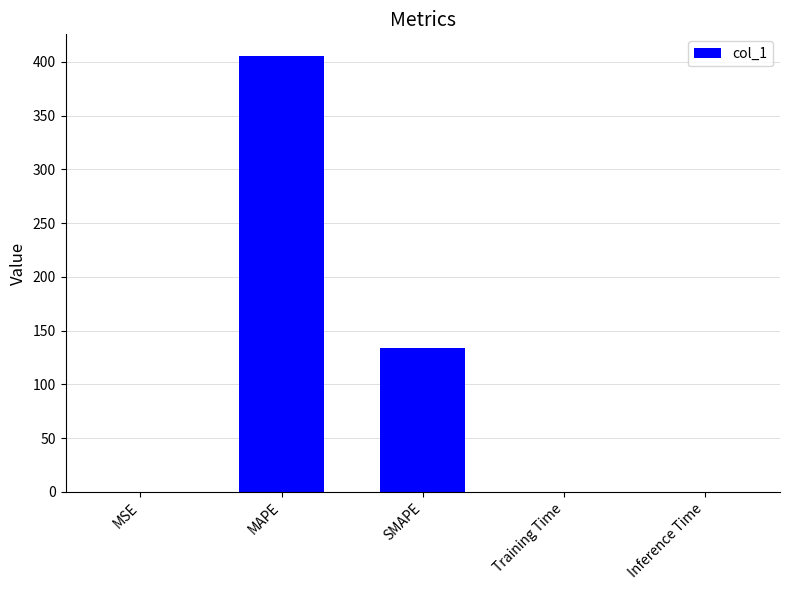

What is the change in value from SMAPE to Inference Time?

-133.9